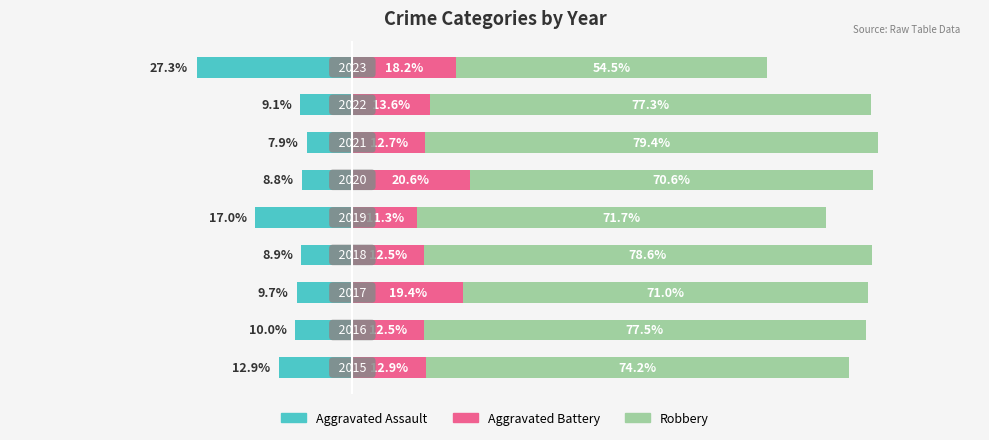

Which series has the largest total across all categories?

Robbery